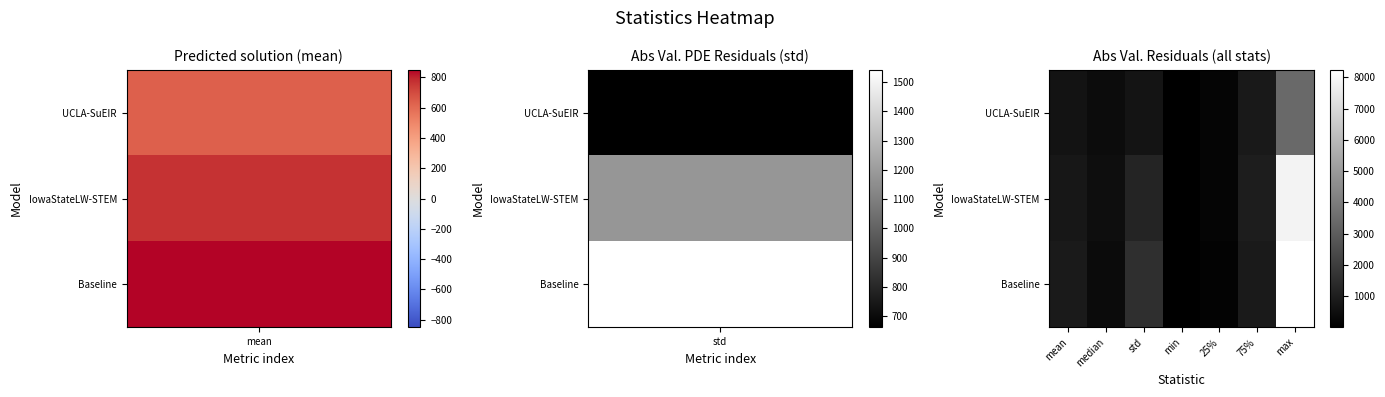

Reading left to right, transcribe all the data shown in this chart.

UCLA-SuEIR: mean=630.6	median=412.3	std=662.4	min=1.3	25%=166.0	75%=829.0	max=3418.6
IowaStateLW-STEM: mean=768.3	median=451.0	std=1178.8	min=1.0	25%=186.5	75%=954.0	max=7829.0
Baseline: mean=849.5	median=372.3	std=1541.5	min=0.1	25%=115.2	75%=849.1	max=8240.1